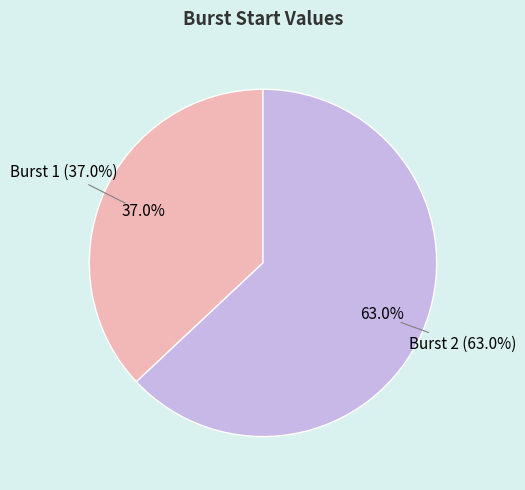

What percentage is the 1 slice, to the nearest percent?

37%